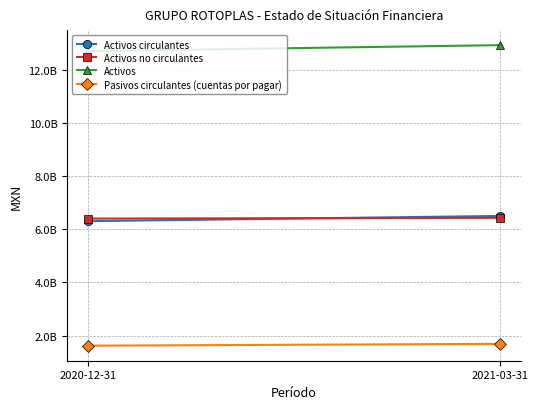

What is the difference between the highest and lowest values at 2021-03-31?

11251164000